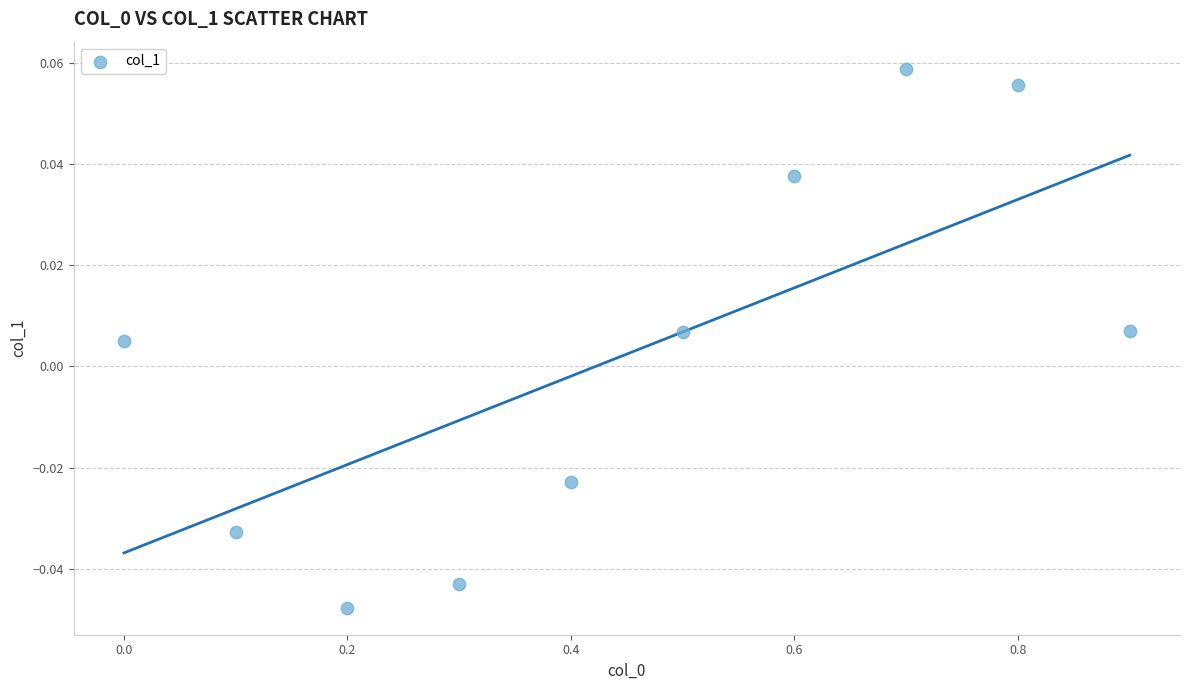

What is the average X value?

0.5